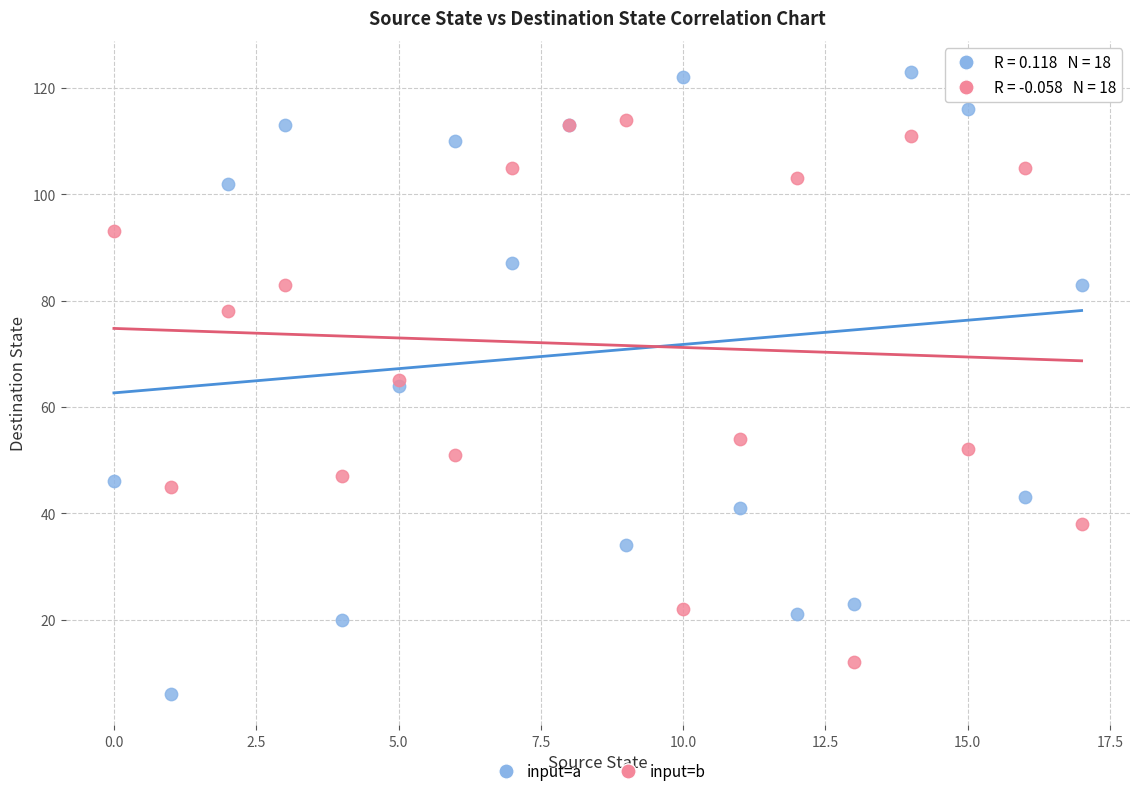

Which series has the largest Y range (max minus min)?

input=a